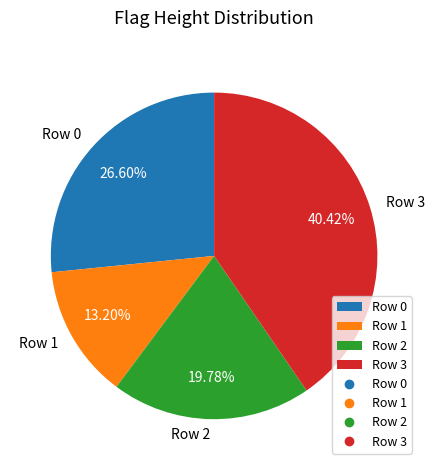

What portion of the pie excludes Row 2?

80.2%